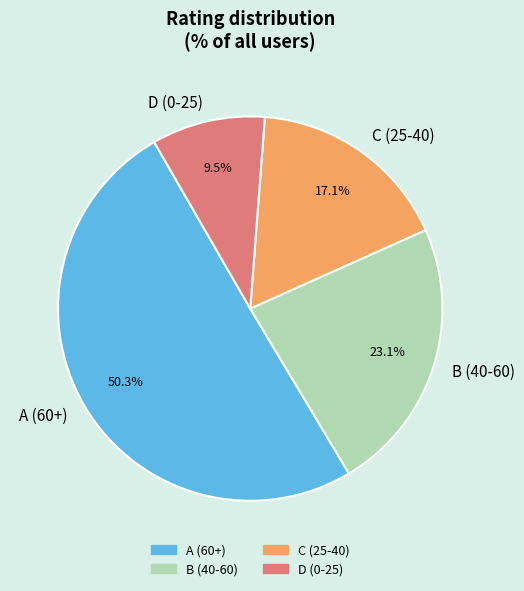

How many segments does this pie chart have?

4